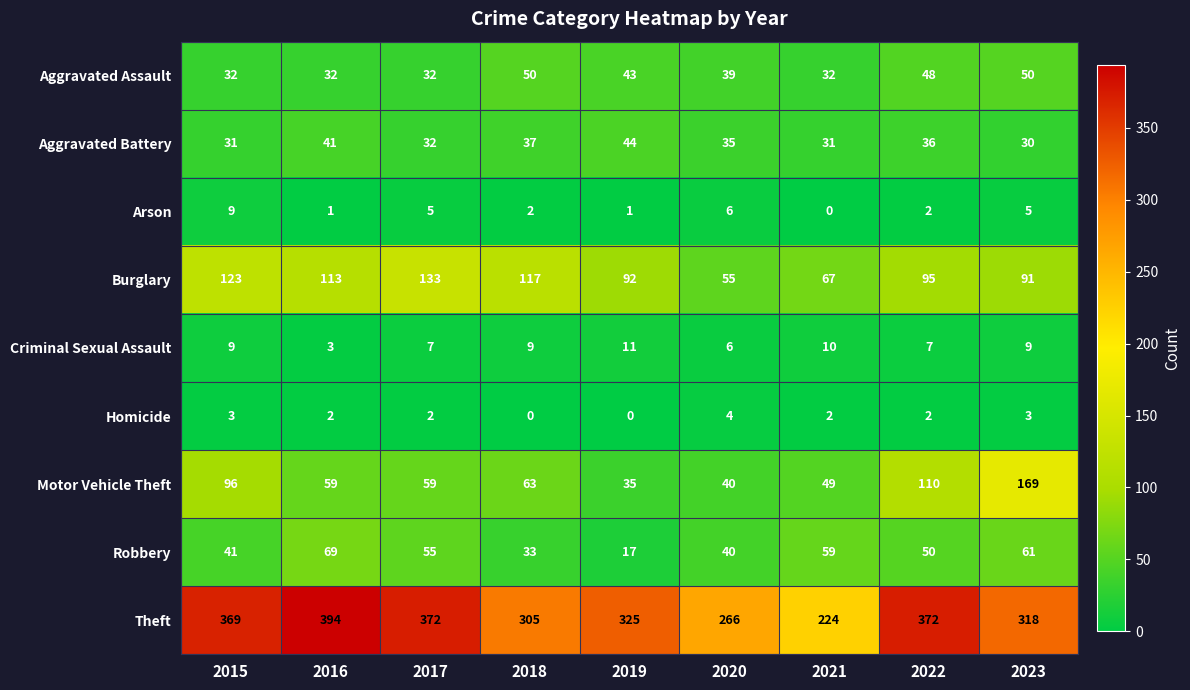

Count the number of data series in this chart.

9